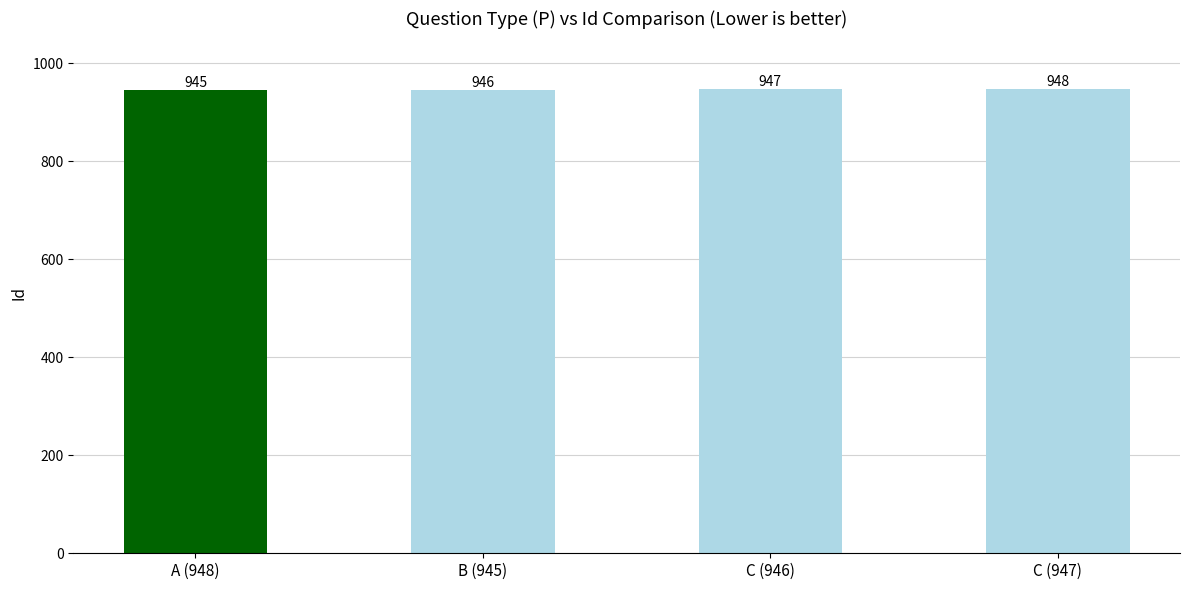

What is the difference between the maximum and minimum values?

3